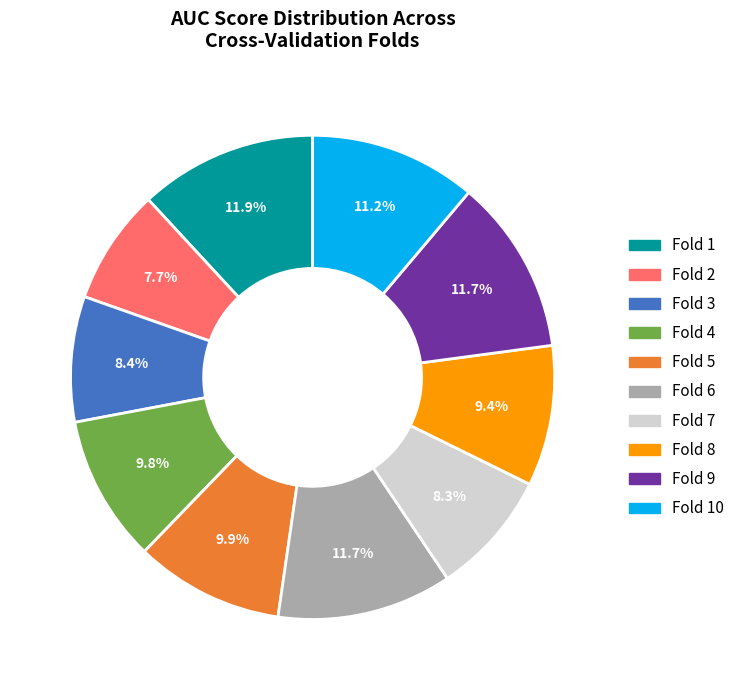

What is the smallest slice in the pie chart?

Fold 2